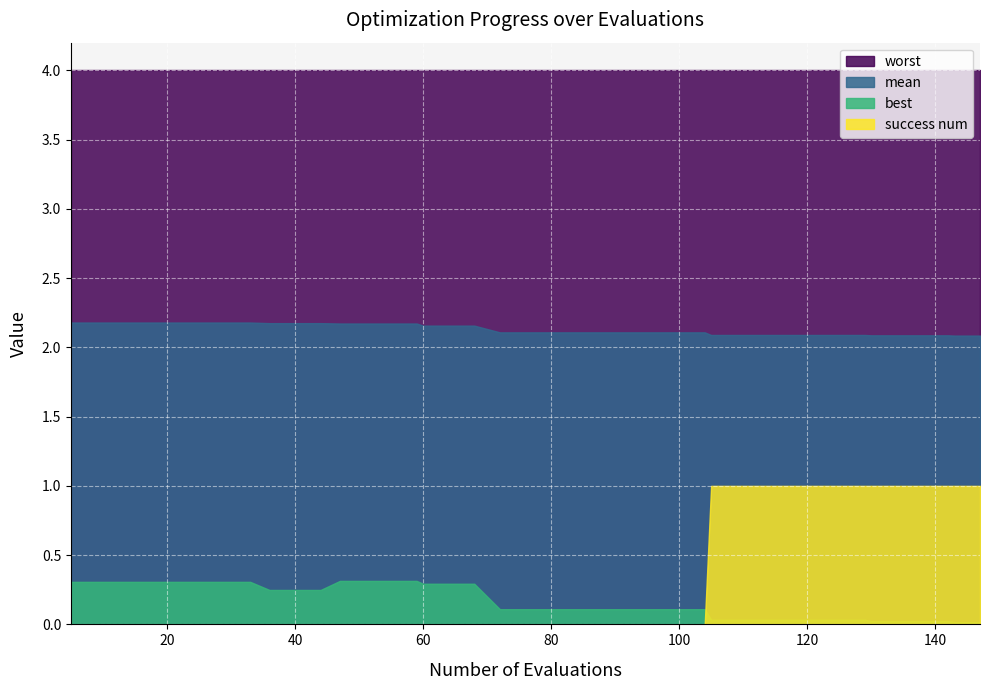

Count the number of categories in the chart.

40